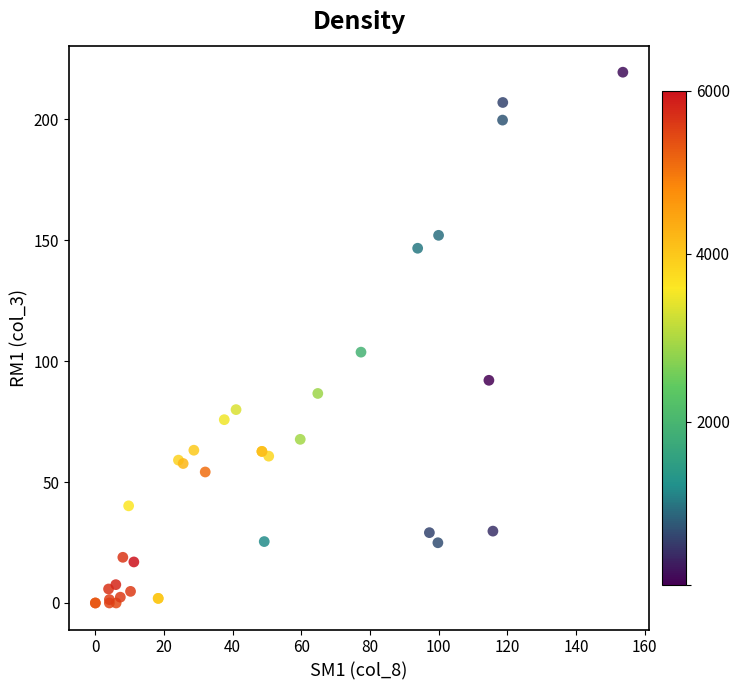

What Y value in the scatter plot is closest to 109?

103.7